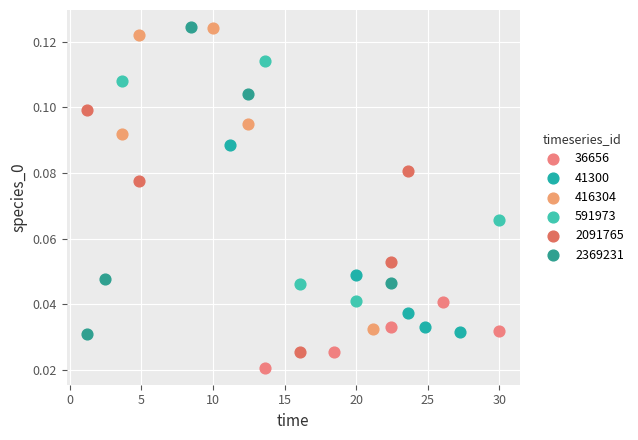

Which series contains the lowest Y value?

36656